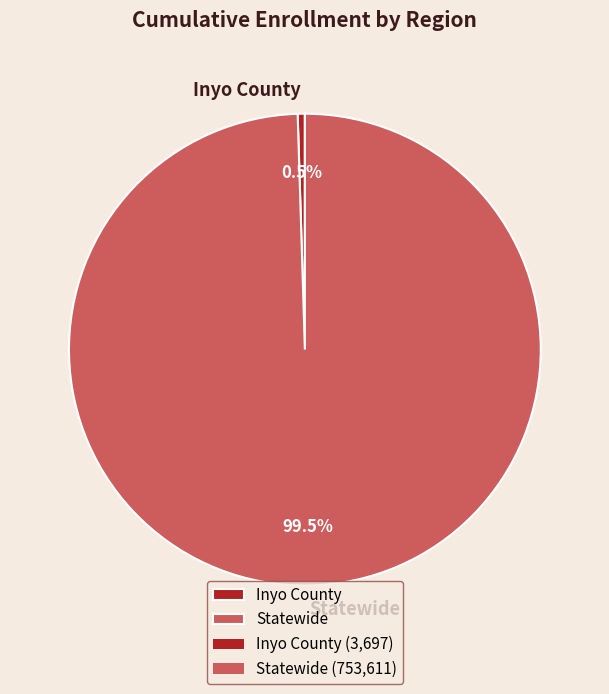

Which category has the biggest portion of the pie?

Statewide